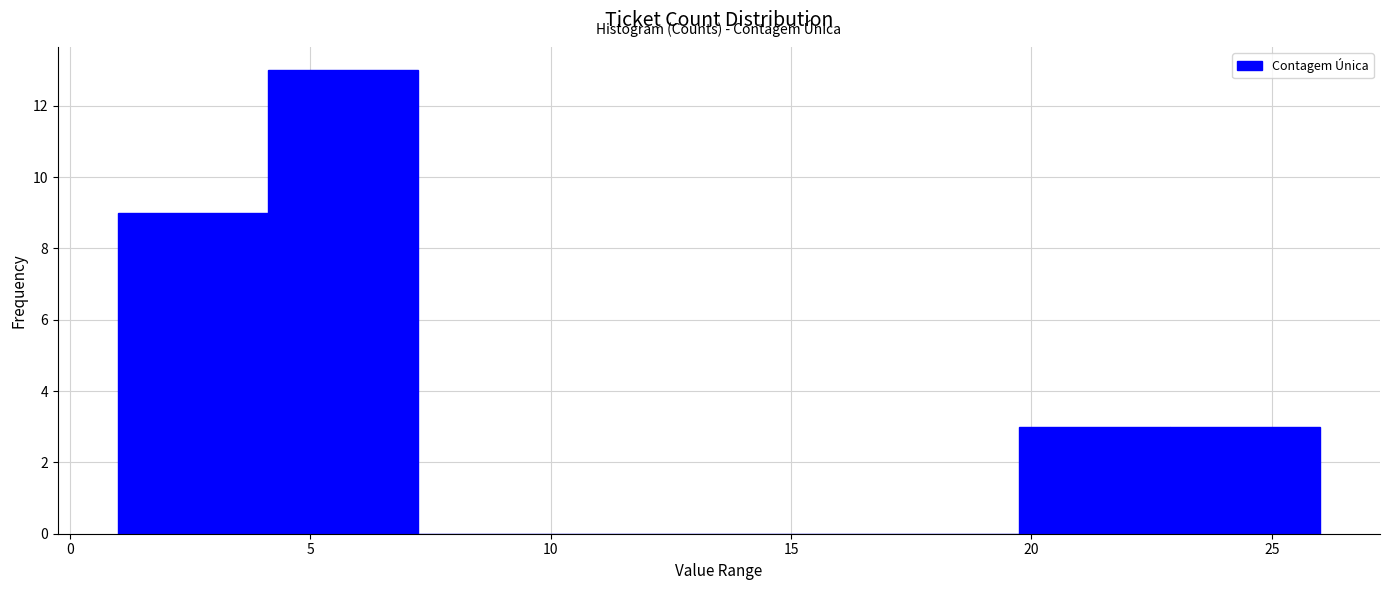

How tall is the bar that spans 20.0 to 23.0 on the x-axis? Neither the bar edges nor the heights are printed on the chart, so give them approximately, as read against the axes.

3